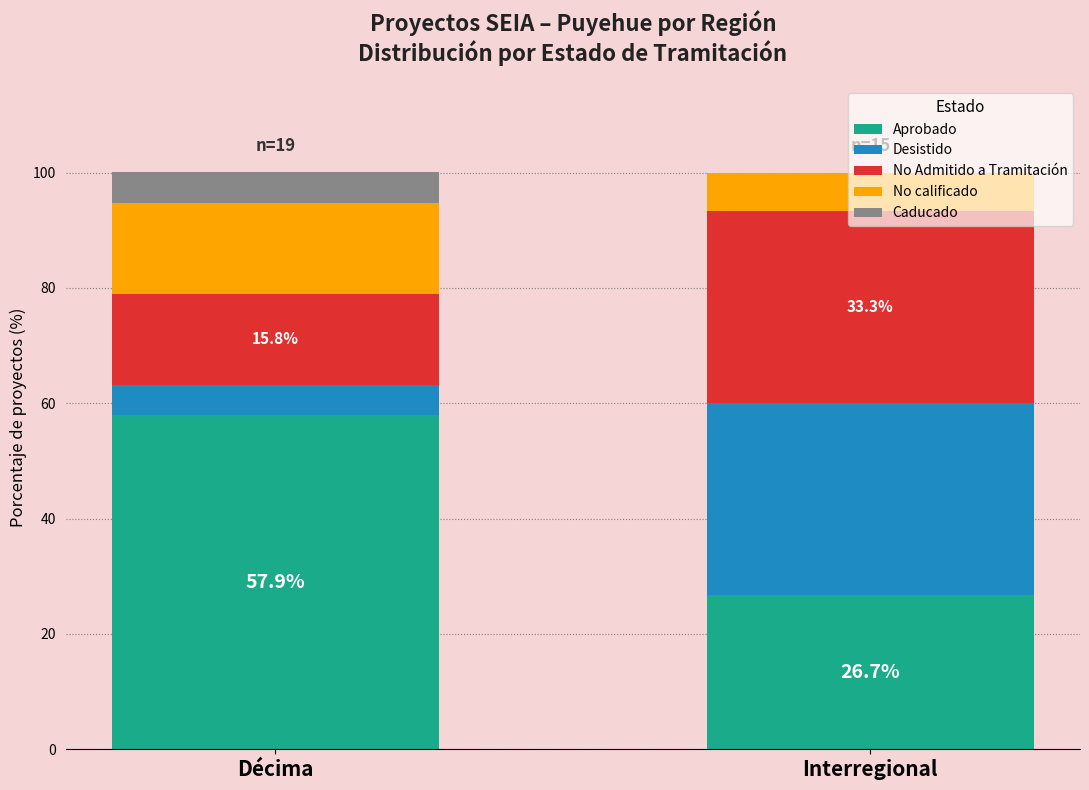

True or false: Aprobado has a value of 39.4 at Décima.

False